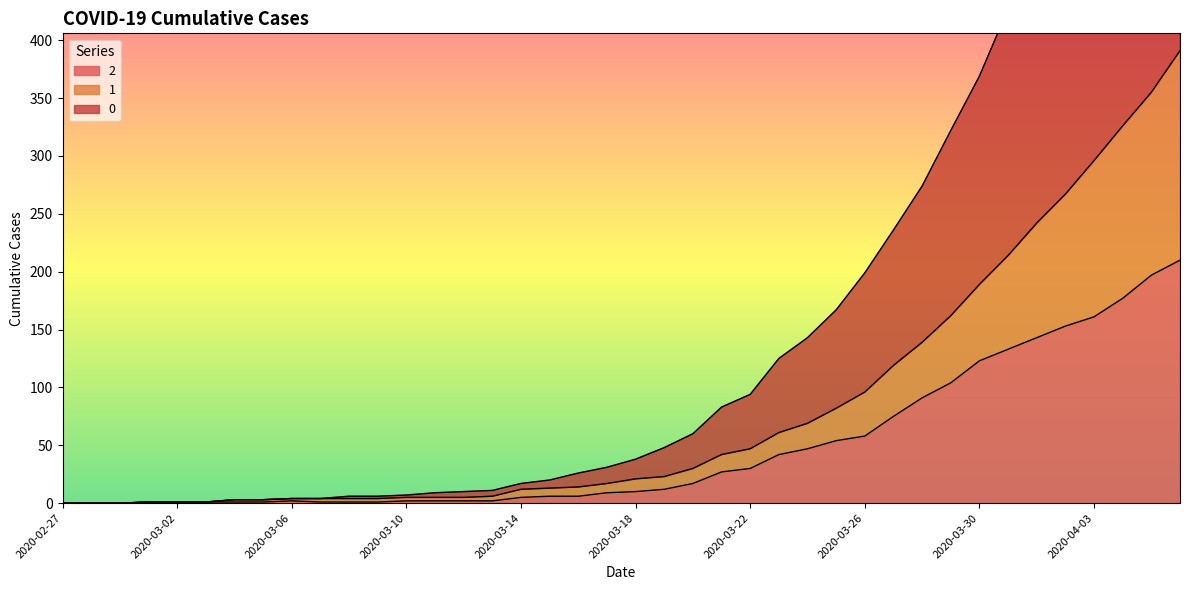

Rank the series at 2020-03-18 from lowest to highest value.

2, 1, 0